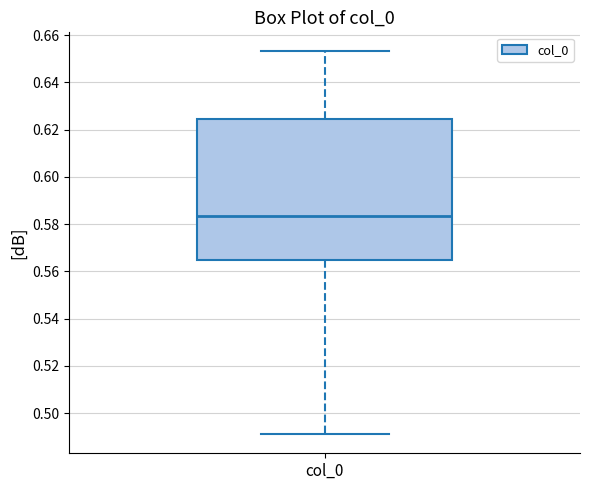

Where is the upper edge of the box for col_0 on the y-axis? The values are not printed on the chart, so give them approximately, as read against the axis.

0.624